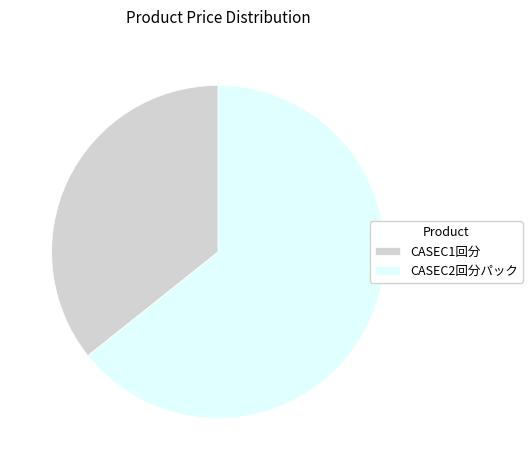

Which category has the biggest portion of the pie?

CASEC2回分パック